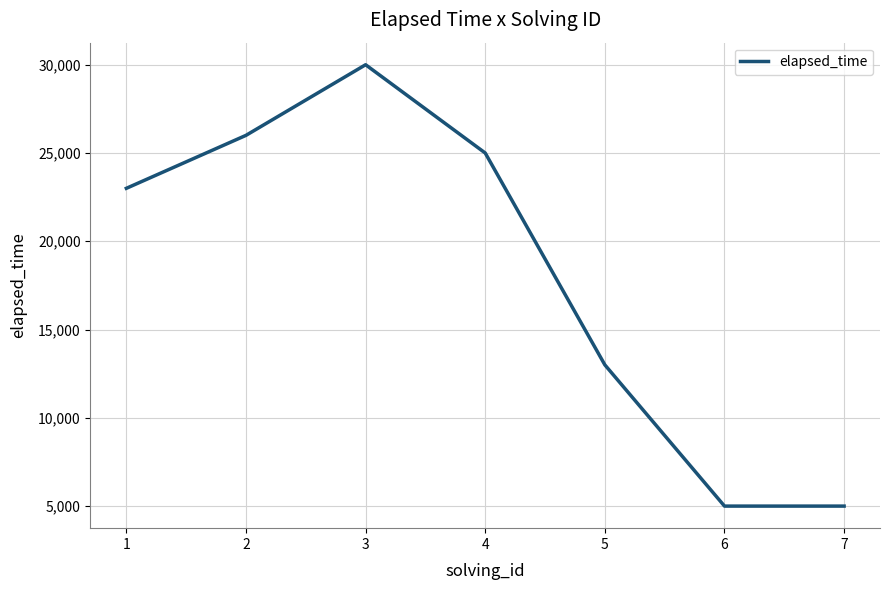

True or false: there are more than 0 points higher than both neighbors.

True